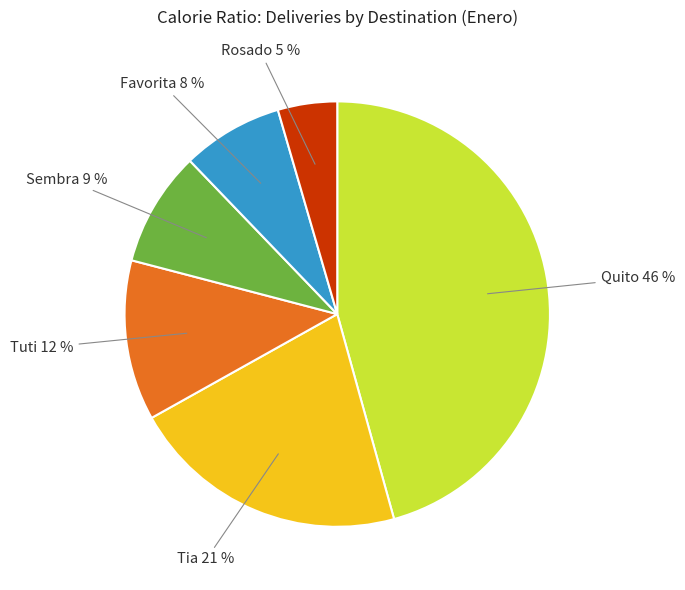

Which slice is the largest?

Quito